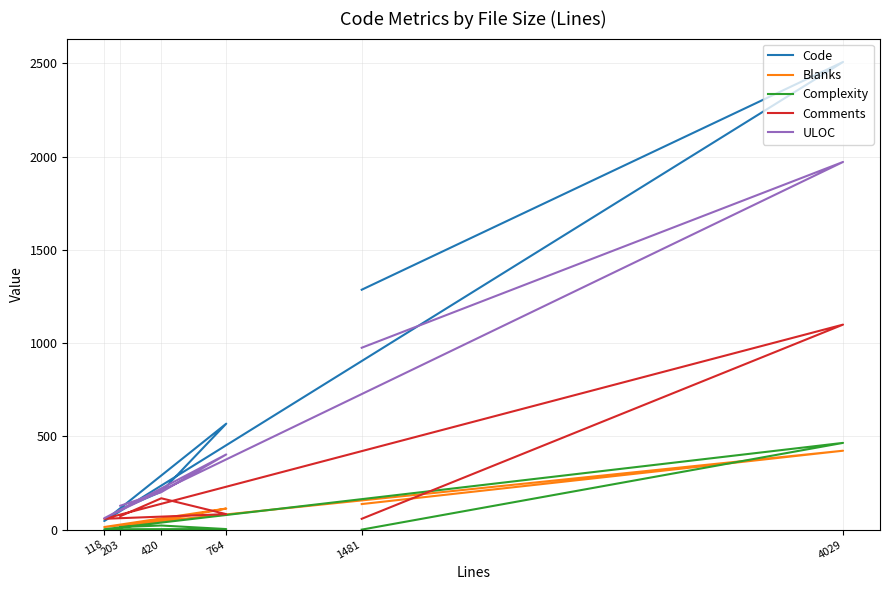

What is the average value of the Complexity series?

84